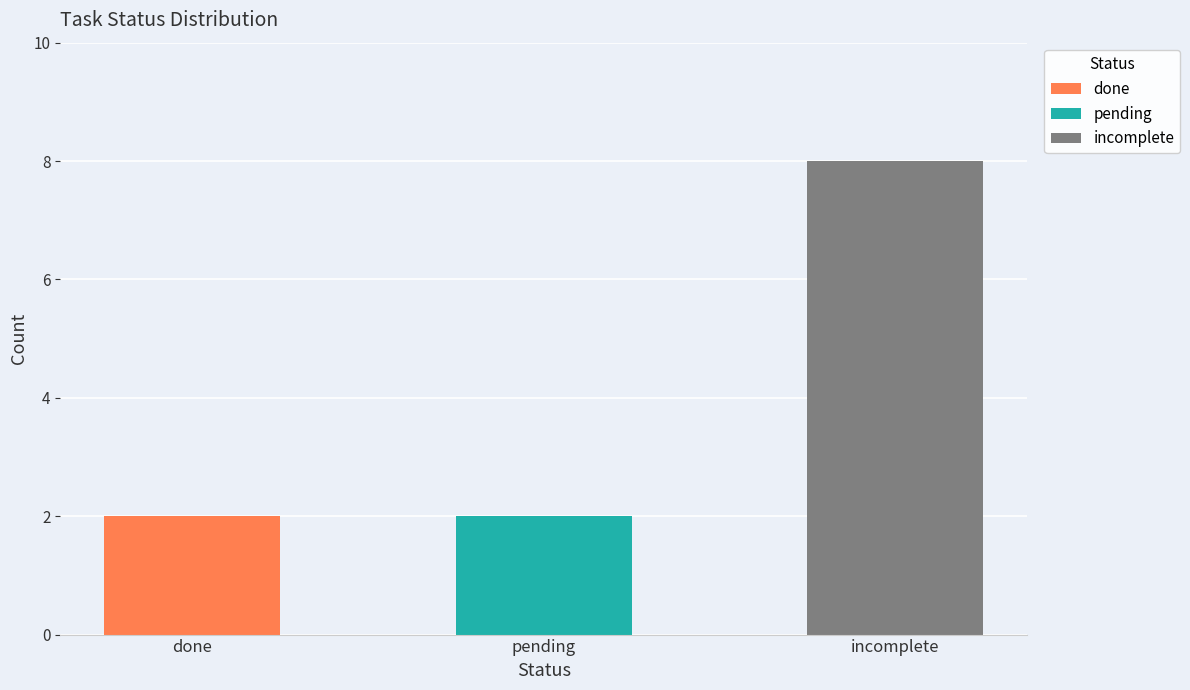

What is the sum of all values?

12